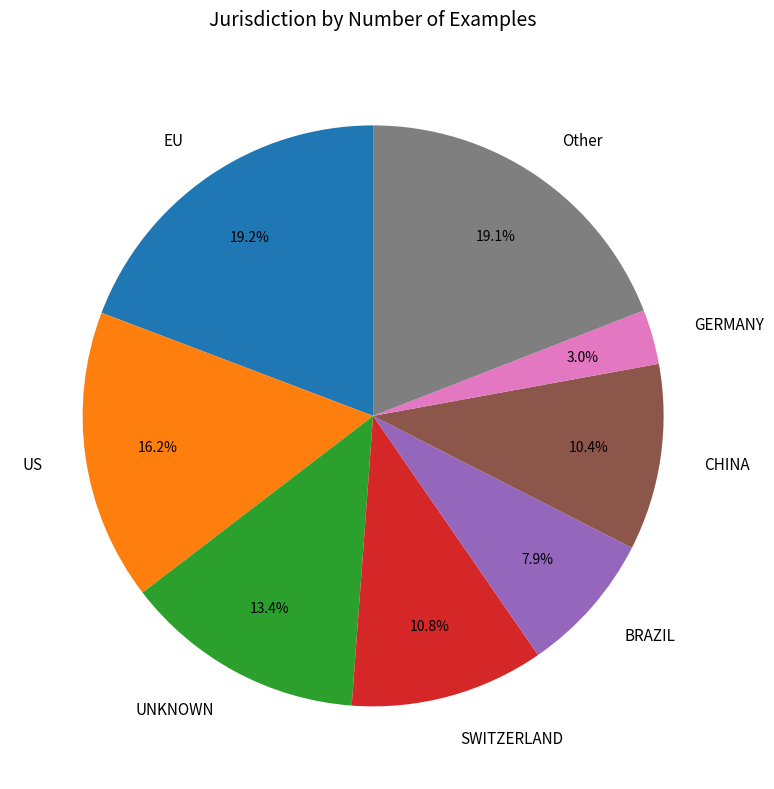

Between GERMANY and BRAZIL, which is larger?

BRAZIL